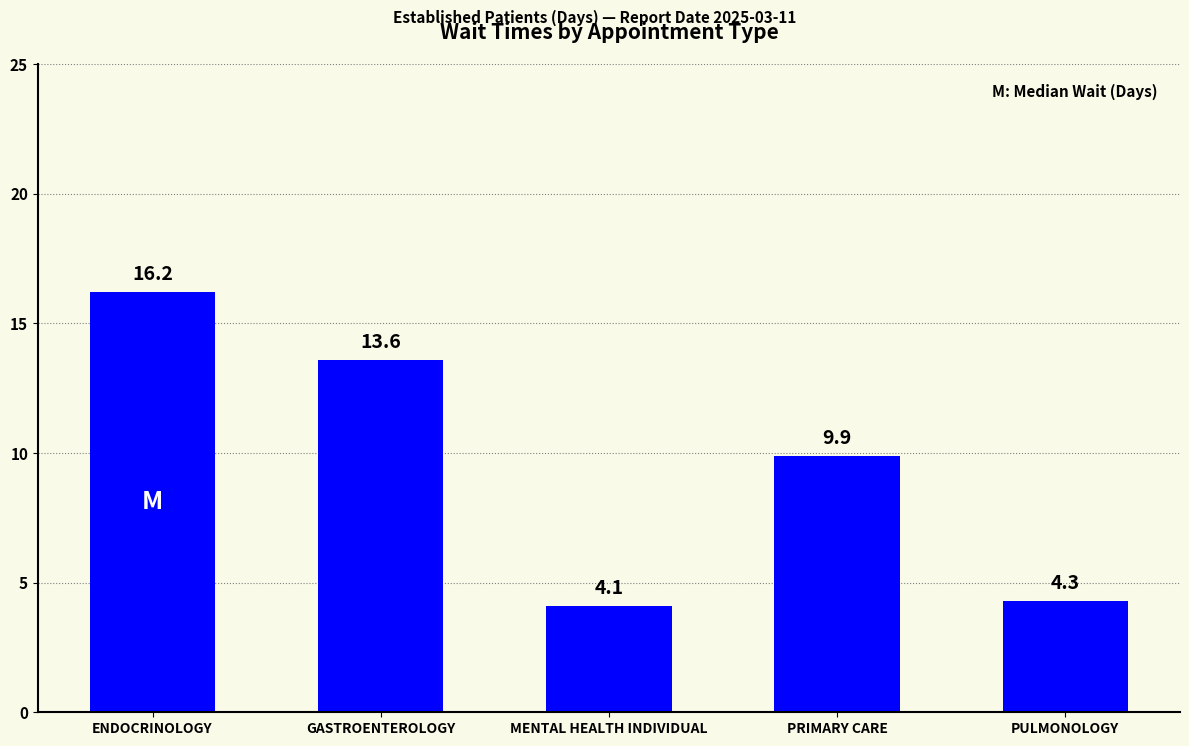

What is the change in value from GASTROENTEROLOGY to PULMONOLOGY?

-9.3